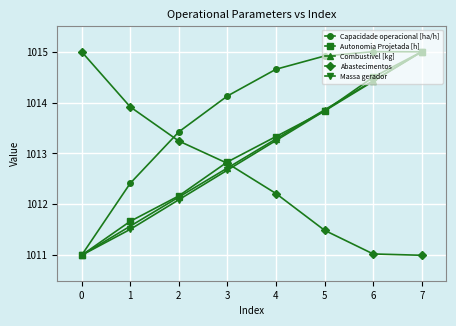

Between 5 and 7, which series saw the biggest shift?

Autonomia Projetada [h]